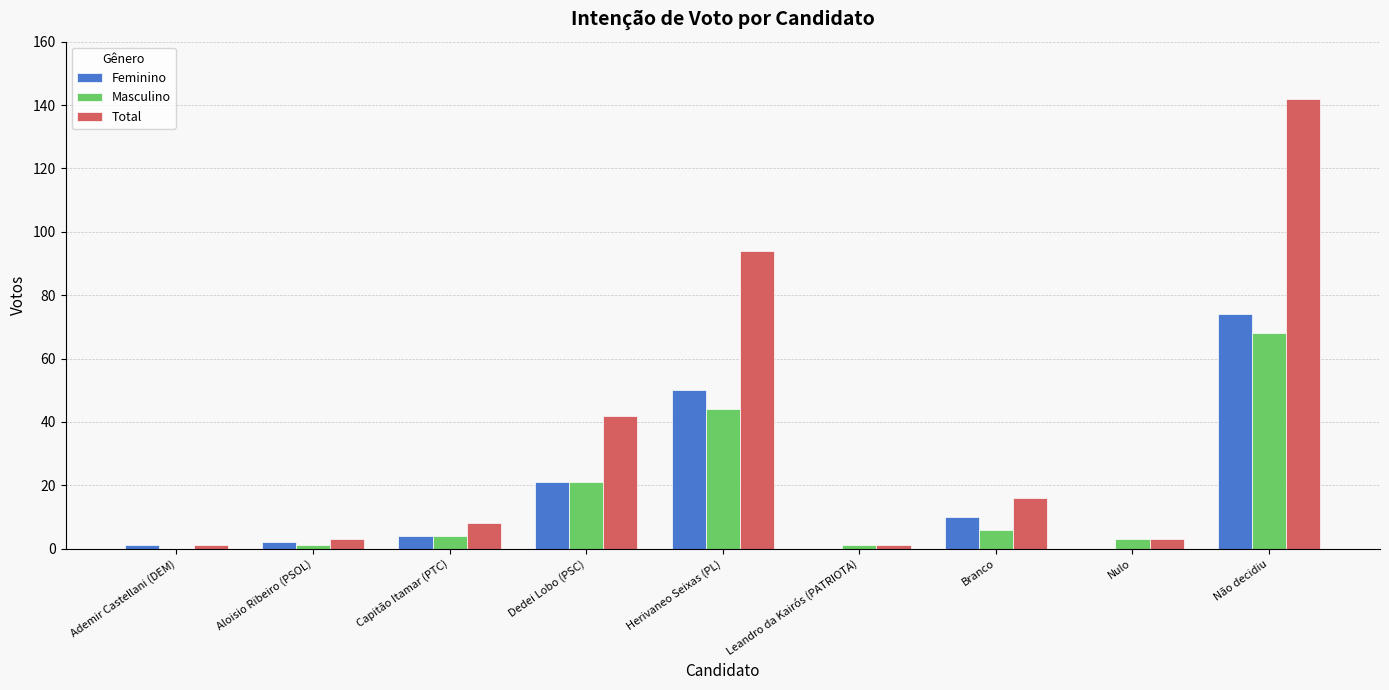

Reading left to right, extract all data points from this chart.

Feminino: 1	2	4	21	50	0	10	0	74
Masculino: 0	1	4	21	44	1	6	3	68
Total: 1	3	8	42	94	1	16	3	142